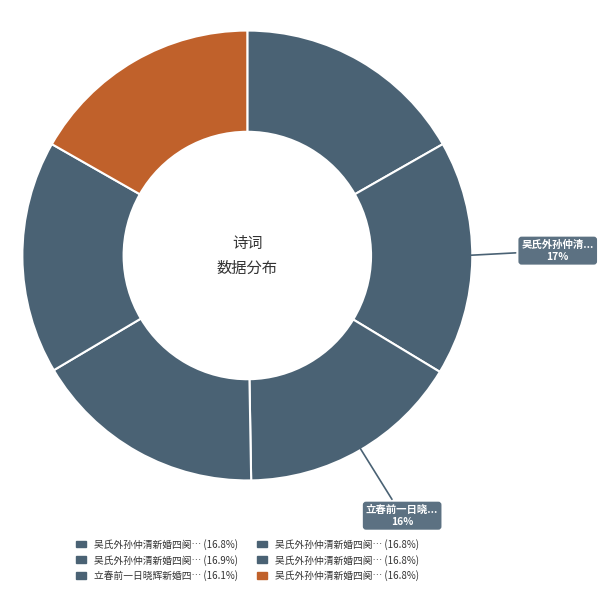

What is the smallest slice in the pie chart?

立春前一日晓辉新婚四韵以贺